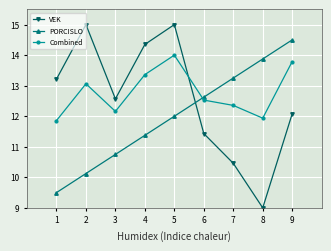

Is this an area chart (filled region under the line)?

No